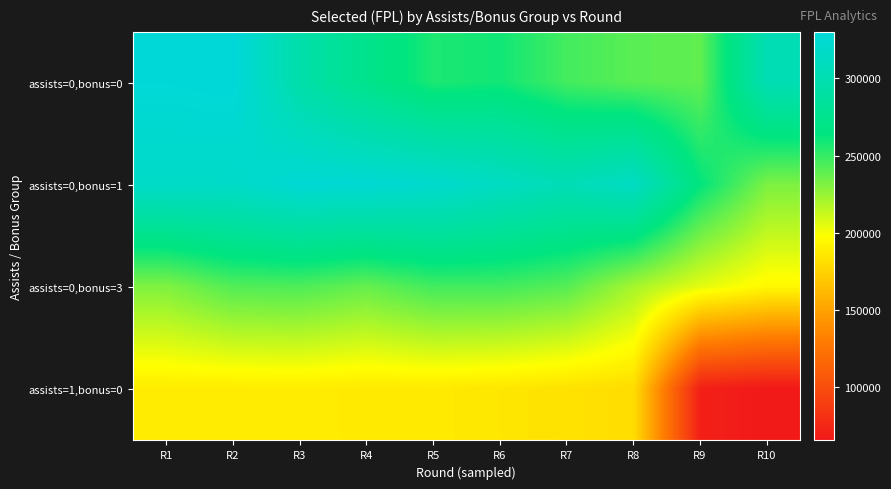

What is the spread (max minus min) of values at R7?

121120